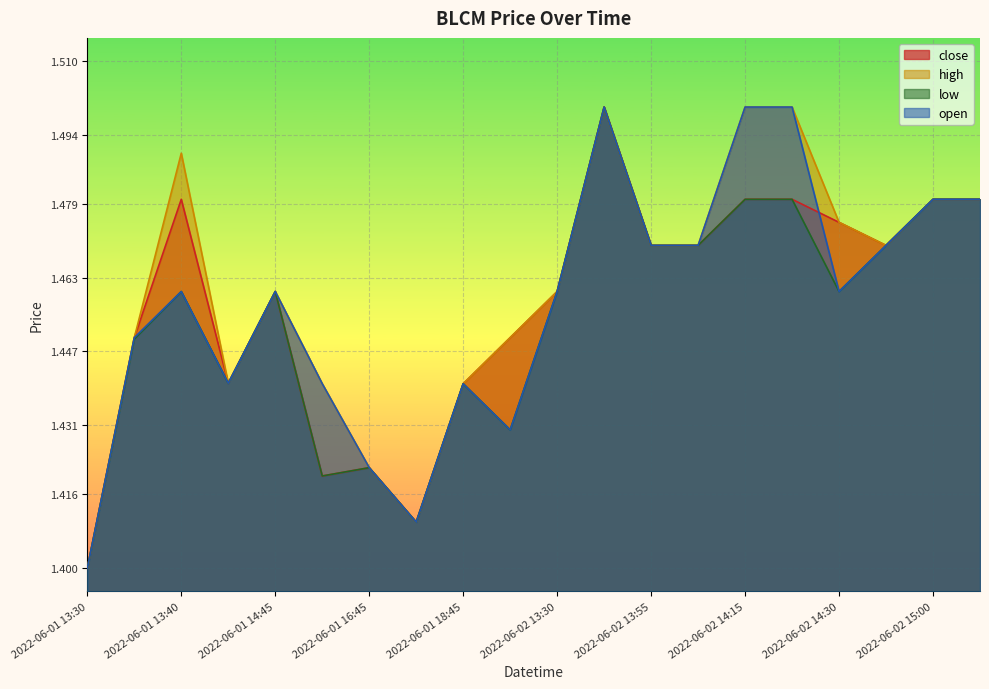

What is the maximum value shown in the chart?

1.5